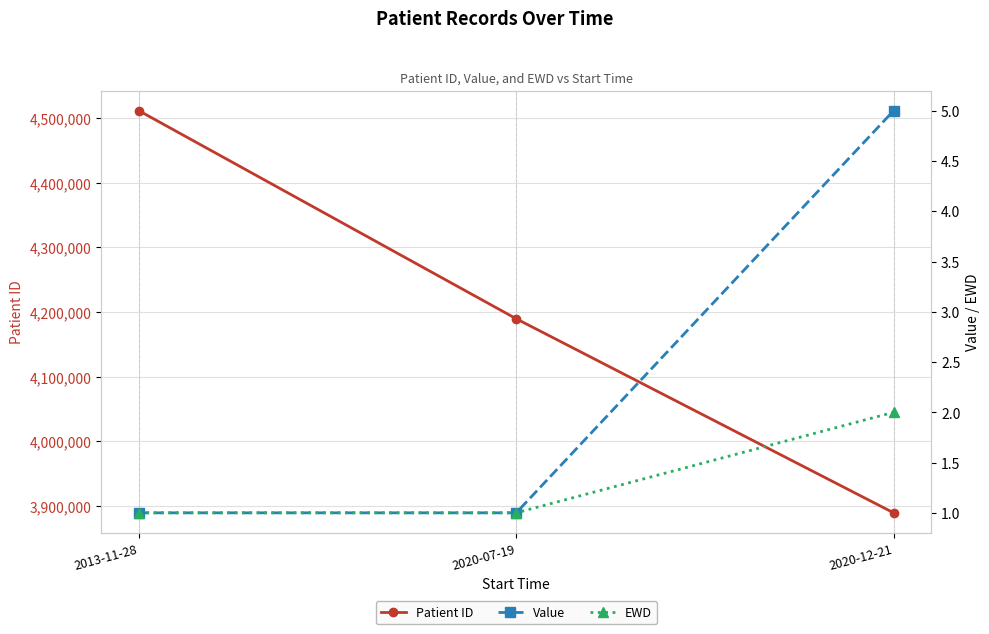

How many lines are shown in the chart?

3